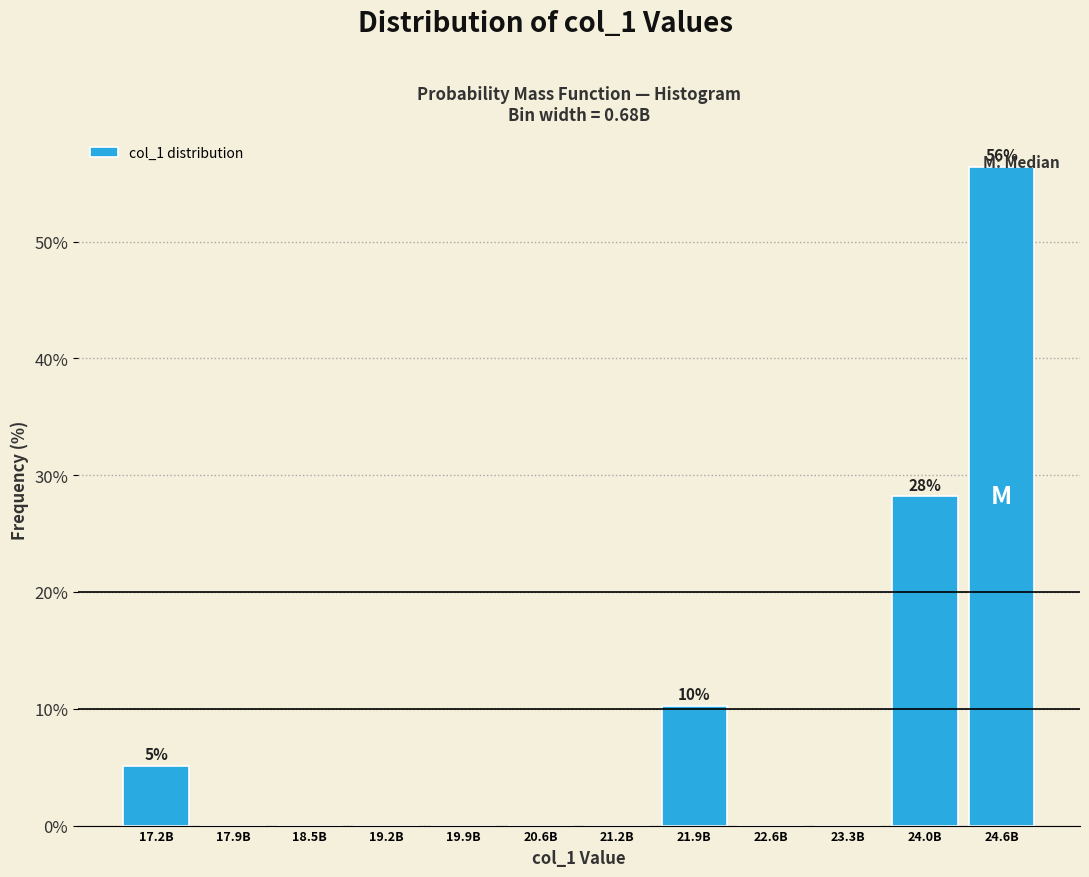

At which category does the chart reach its peak across all series?

24.6B